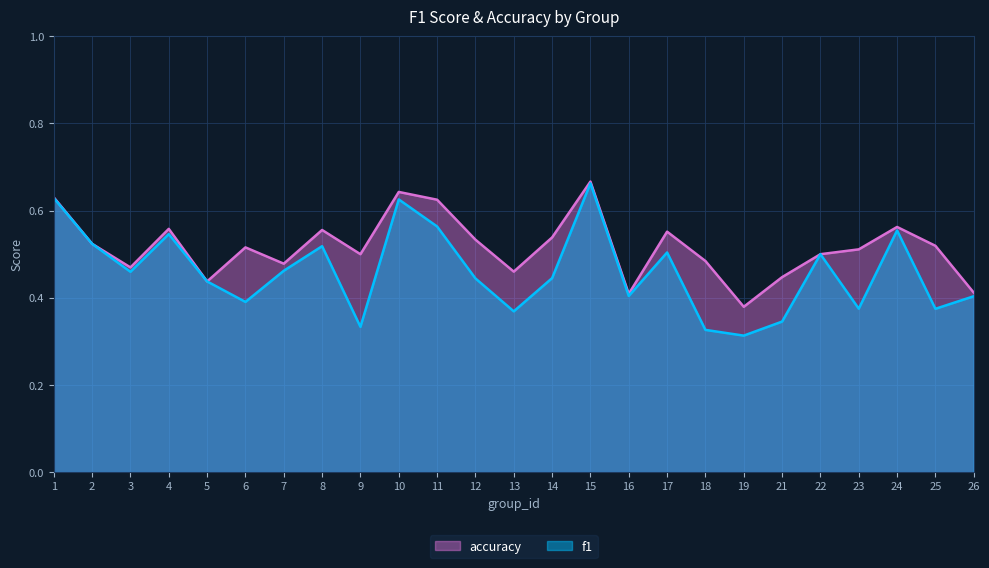

At which category does accuracy reach its first local valley?

3